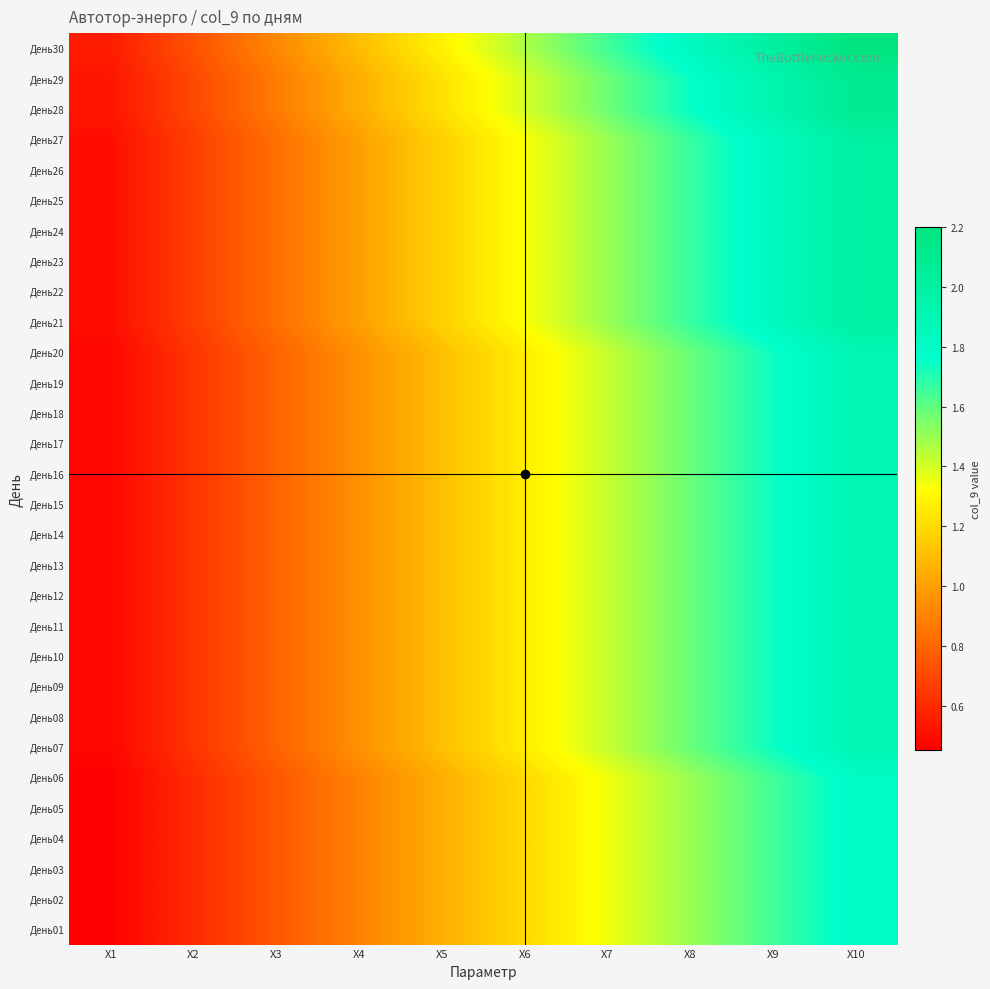

Reading right to left, list all the values displayed in this chart.

День01: X10=1.8	X9=1.6	X8=1.5	X7=1.4	X6=1.2	X5=1.0	X4=0.9	X3=0.8	X2=0.6	X1=0.5
День02: X10=1.8	X9=1.6	X8=1.5	X7=1.4	X6=1.2	X5=1.0	X4=0.9	X3=0.8	X2=0.6	X1=0.5
День03: X10=1.8	X9=1.6	X8=1.5	X7=1.4	X6=1.2	X5=1.0	X4=0.9	X3=0.8	X2=0.6	X1=0.5
День04: X10=1.8	X9=1.6	X8=1.5	X7=1.4	X6=1.2	X5=1.0	X4=0.9	X3=0.8	X2=0.6	X1=0.5
День05: X10=1.8	X9=1.6	X8=1.5	X7=1.4	X6=1.2	X5=1.0	X4=0.9	X3=0.8	X2=0.6	X1=0.5
День06: X10=1.8	X9=1.6	X8=1.5	X7=1.4	X6=1.2	X5=1.0	X4=0.9	X3=0.8	X2=0.6	X1=0.5
День07: X10=1.9	X9=1.7	X8=1.6	X7=1.4	X6=1.3	X5=1.1	X4=0.9	X3=0.8	X2=0.6	X1=0.5
День08: X10=1.9	X9=1.7	X8=1.6	X7=1.4	X6=1.3	X5=1.1	X4=0.9	X3=0.8	X2=0.6	X1=0.5
День09: X10=1.9	X9=1.7	X8=1.6	X7=1.4	X6=1.3	X5=1.1	X4=0.9	X3=0.8	X2=0.6	X1=0.5
День10: X10=1.9	X9=1.7	X8=1.6	X7=1.4	X6=1.3	X5=1.1	X4=0.9	X3=0.8	X2=0.6	X1=0.5
День11: X10=1.9	X9=1.7	X8=1.6	X7=1.4	X6=1.3	X5=1.1	X4=0.9	X3=0.8	X2=0.6	X1=0.5
День12: X10=1.9	X9=1.7	X8=1.6	X7=1.4	X6=1.3	X5=1.1	X4=0.9	X3=0.8	X2=0.6	X1=0.5
День13: X10=1.9	X9=1.7	X8=1.6	X7=1.4	X6=1.3	X5=1.1	X4=0.9	X3=0.8	X2=0.6	X1=0.5
День14: X10=1.9	X9=1.7	X8=1.6	X7=1.4	X6=1.3	X5=1.1	X4=0.9	X3=0.8	X2=0.6	X1=0.5
День15: X10=1.9	X9=1.7	X8=1.6	X7=1.4	X6=1.3	X5=1.1	X4=0.9	X3=0.8	X2=0.6	X1=0.5
День16: X10=1.9	X9=1.7	X8=1.6	X7=1.4	X6=1.3	X5=1.1	X4=0.9	X3=0.8	X2=0.6	X1=0.5
День17: X10=1.9	X9=1.7	X8=1.6	X7=1.4	X6=1.3	X5=1.1	X4=0.9	X3=0.8	X2=0.6	X1=0.5
День18: X10=1.9	X9=1.7	X8=1.6	X7=1.4	X6=1.3	X5=1.1	X4=0.9	X3=0.8	X2=0.6	X1=0.5
День19: X10=1.9	X9=1.7	X8=1.6	X7=1.4	X6=1.3	X5=1.1	X4=0.9	X3=0.8	X2=0.6	X1=0.5
День20: X10=1.9	X9=1.7	X8=1.6	X7=1.4	X6=1.3	X5=1.1	X4=0.9	X3=0.8	X2=0.6	X1=0.5
День21: X10=2.0	X9=1.8	X8=1.7	X7=1.5	X6=1.3	X5=1.2	X4=1.0	X3=0.8	X2=0.7	X1=0.5
День22: X10=2.0	X9=1.8	X8=1.7	X7=1.5	X6=1.3	X5=1.2	X4=1.0	X3=0.8	X2=0.7	X1=0.5
День23: X10=2.0	X9=1.8	X8=1.7	X7=1.5	X6=1.3	X5=1.2	X4=1.0	X3=0.8	X2=0.7	X1=0.5
День24: X10=2.0	X9=1.8	X8=1.7	X7=1.5	X6=1.3	X5=1.2	X4=1.0	X3=0.8	X2=0.7	X1=0.5
День25: X10=2.0	X9=1.8	X8=1.7	X7=1.5	X6=1.3	X5=1.2	X4=1.0	X3=0.8	X2=0.7	X1=0.5
День26: X10=2.0	X9=1.8	X8=1.7	X7=1.5	X6=1.3	X5=1.2	X4=1.0	X3=0.8	X2=0.7	X1=0.5
День27: X10=2.0	X9=1.8	X8=1.7	X7=1.5	X6=1.3	X5=1.2	X4=1.0	X3=0.8	X2=0.7	X1=0.5
День28: X10=2.1	X9=1.9	X8=1.8	X7=1.6	X6=1.4	X5=1.2	X4=1.1	X3=0.9	X2=0.7	X1=0.5
День29: X10=2.1	X9=1.9	X8=1.8	X7=1.6	X6=1.4	X5=1.2	X4=1.1	X3=0.9	X2=0.7	X1=0.5
День30: X10=2.2	X9=2.0	X8=1.8	X7=1.7	X6=1.5	X5=1.3	X4=1.1	X3=0.9	X2=0.7	X1=0.6